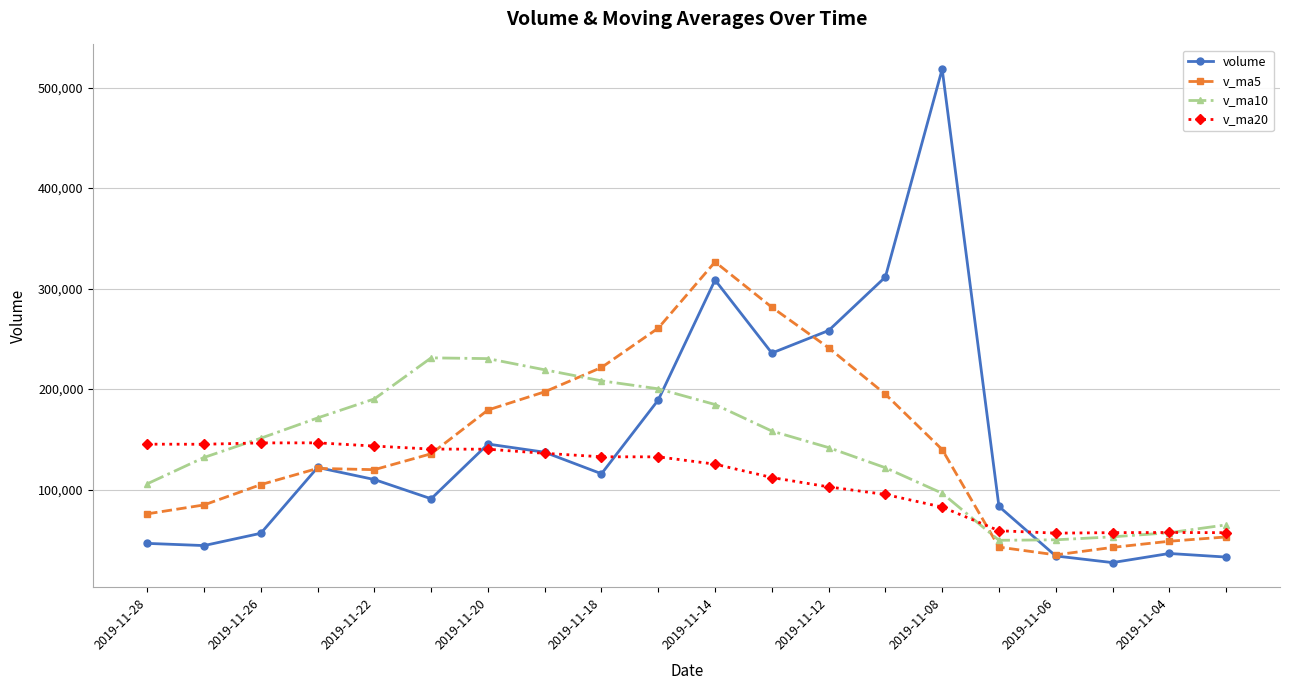

How many series are shown in this chart?

4